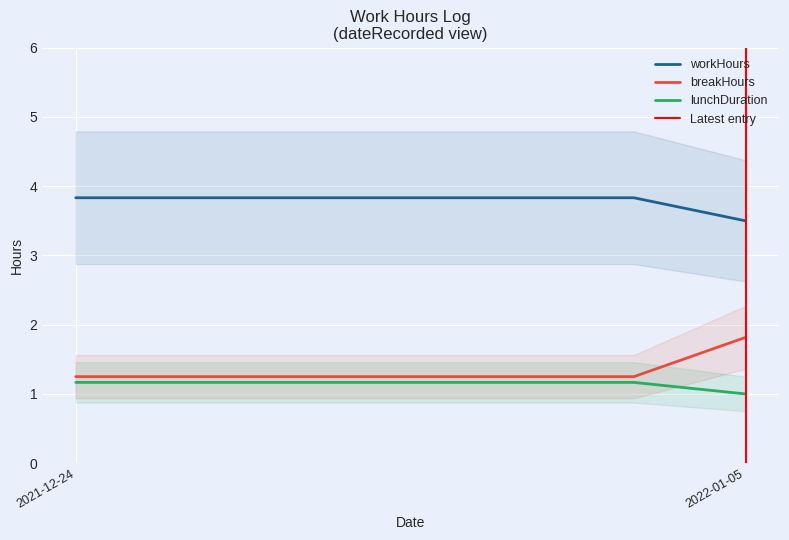

What is the difference between the maximum and minimum values in the workHours series?

0.3